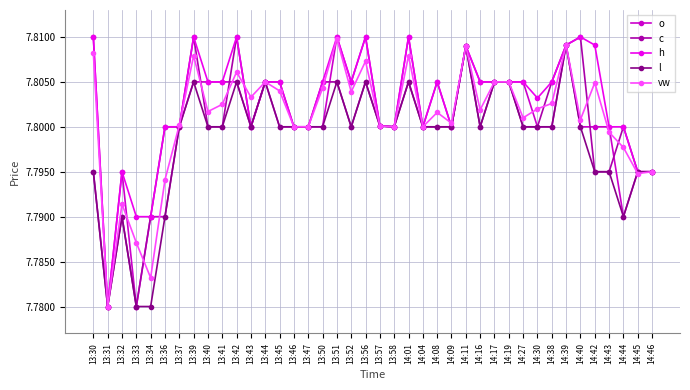

How many h values are between 7 and 8?

40